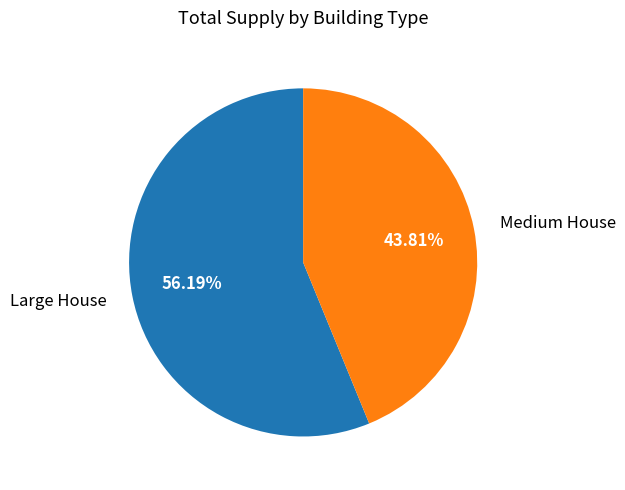

Is the sum of Medium House and Large House greater than half?

Yes